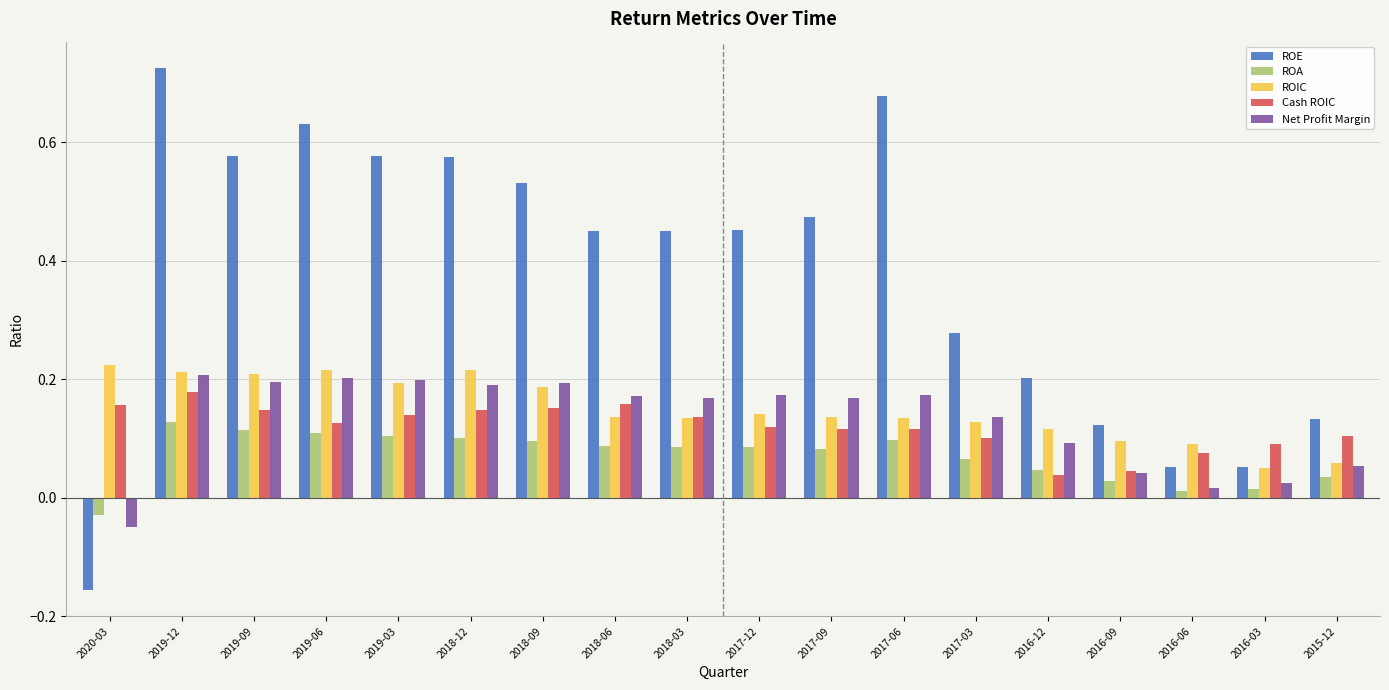

At which category is the sum across all series the highest?

2019-12